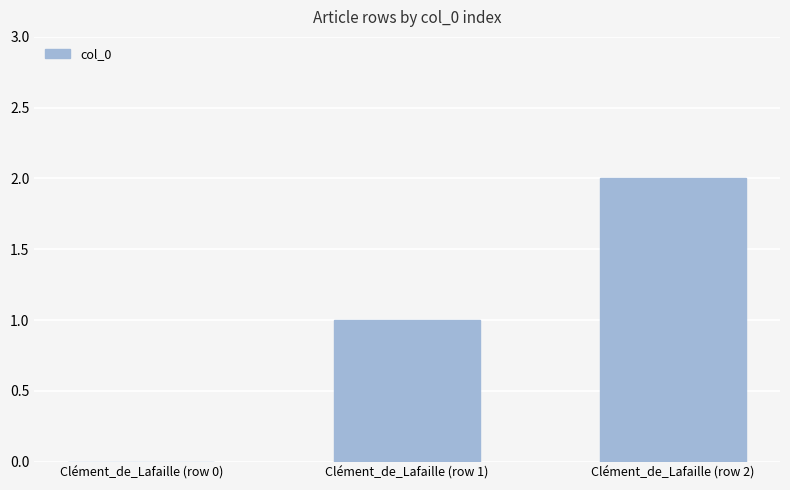

What is the difference between the values at Clément_de_Lafaille (row 2) and Clément_de_Lafaille (row 0)?

2